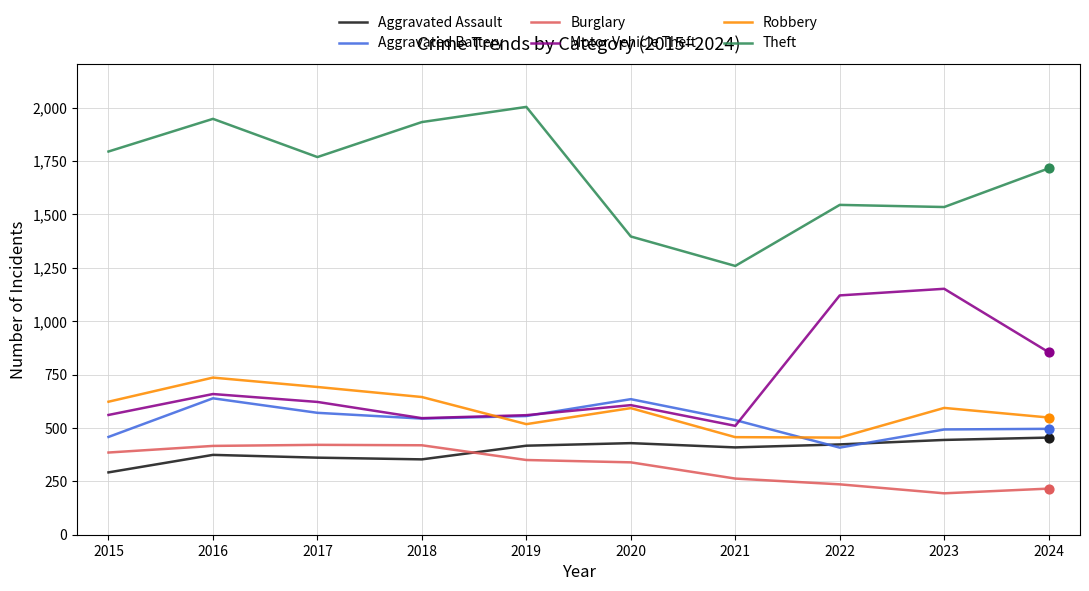

Between 2015 and 2023, which series saw the biggest shift?

Motor Vehicle Theft